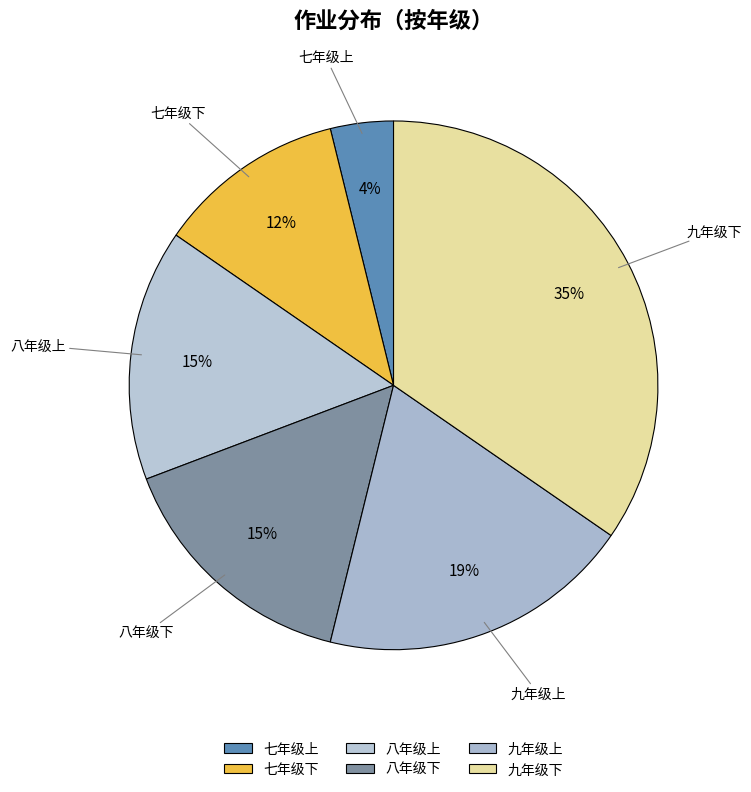

Between 九年级上 and 九年级下, which is larger?

九年级下